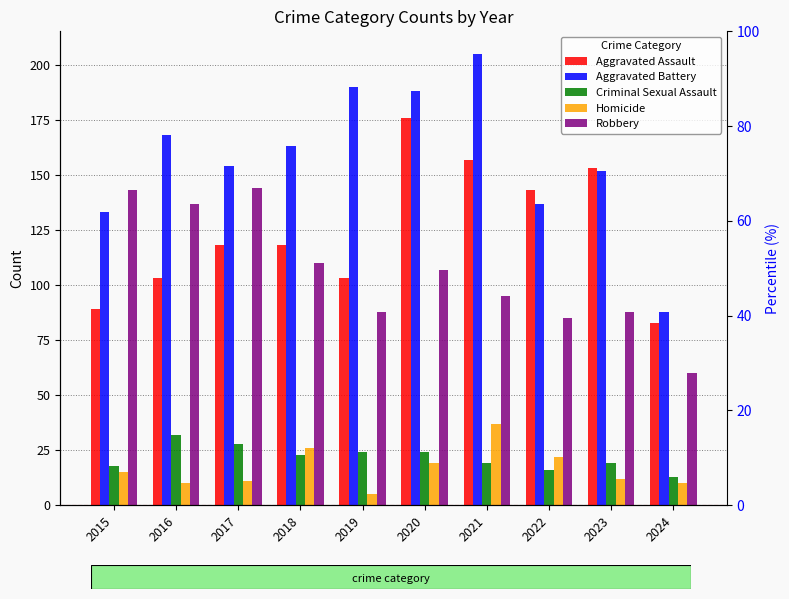

Reading right to left, list all the values displayed in this chart.

Aggravated Assault: 2024=83	2023=153	2022=143	2021=157	2020=176	2019=103	2018=118	2017=118	2016=103	2015=89
Aggravated Battery: 2024=88	2023=152	2022=137	2021=205	2020=188	2019=190	2018=163	2017=154	2016=168	2015=133
Criminal Sexual Assault: 2024=13	2023=19	2022=16	2021=19	2020=24	2019=24	2018=23	2017=28	2016=32	2015=18
Homicide: 2024=10	2023=12	2022=22	2021=37	2020=19	2019=5	2018=26	2017=11	2016=10	2015=15
Robbery: 2024=60	2023=88	2022=85	2021=95	2020=107	2019=88	2018=110	2017=144	2016=137	2015=143